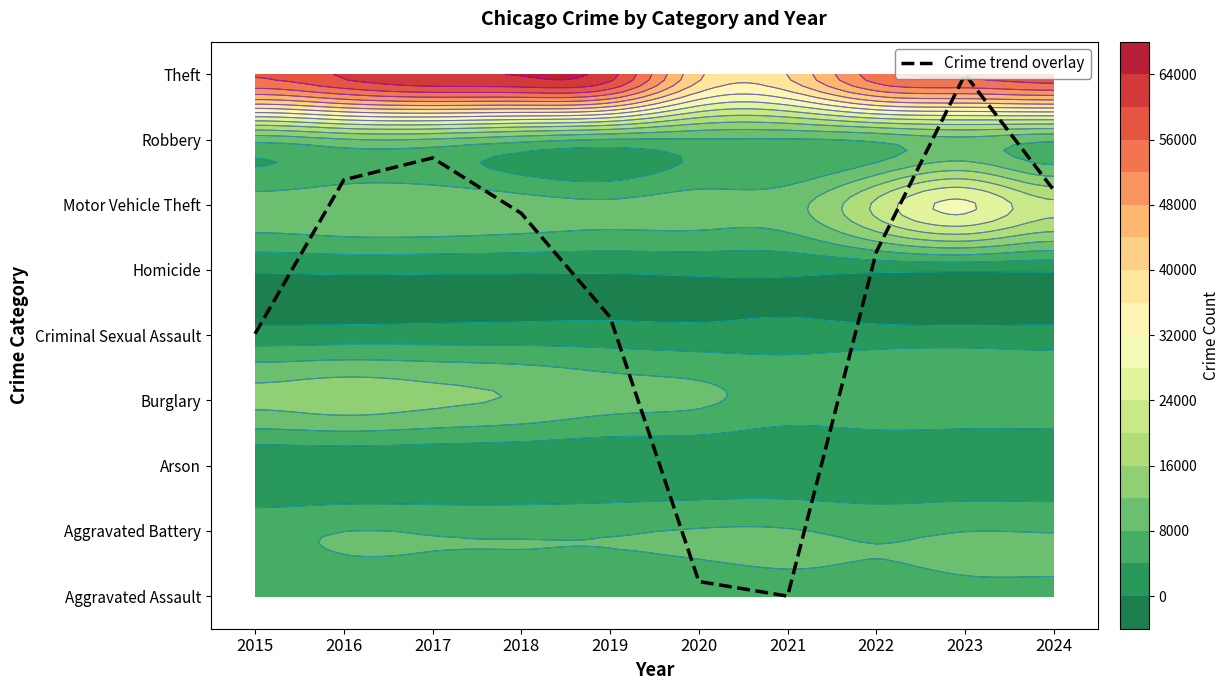

Reading left to right, list all the values displayed in this chart.

2015=4.0	2016=6.4	2017=6.7	2018=5.9	2019=4.3	2020=0.2	2021=0.0	2022=5.3	2023=8.0	2024=6.2